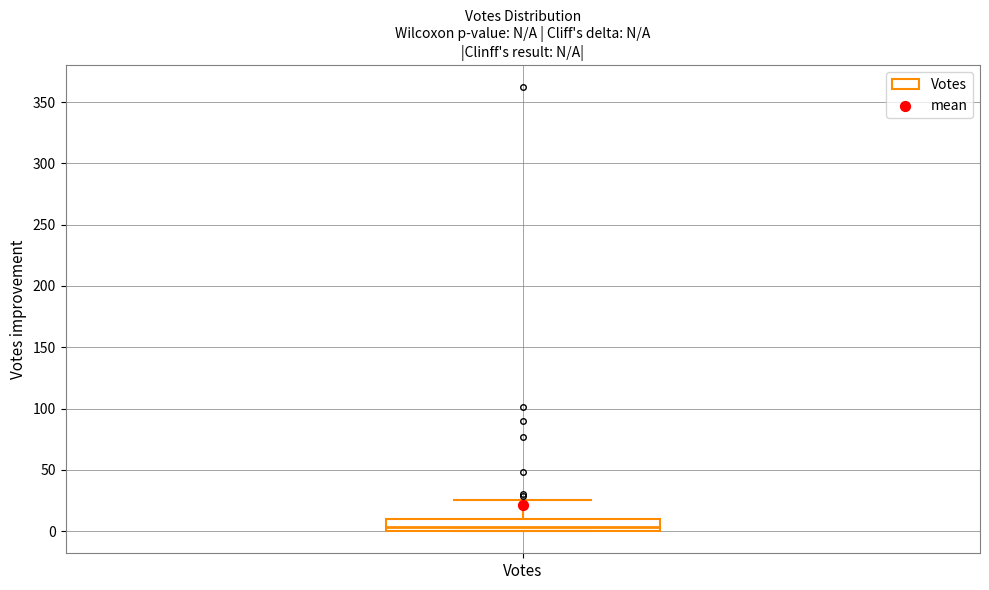

Transcribe this box plot: give where the median line is, the range the box spans, and where the two whiskers end, as read against the y-axis. The values are not printed on the chart, so give them approximately, as read against the axis.

median 5, box 0 to 10, whiskers 0 to 25